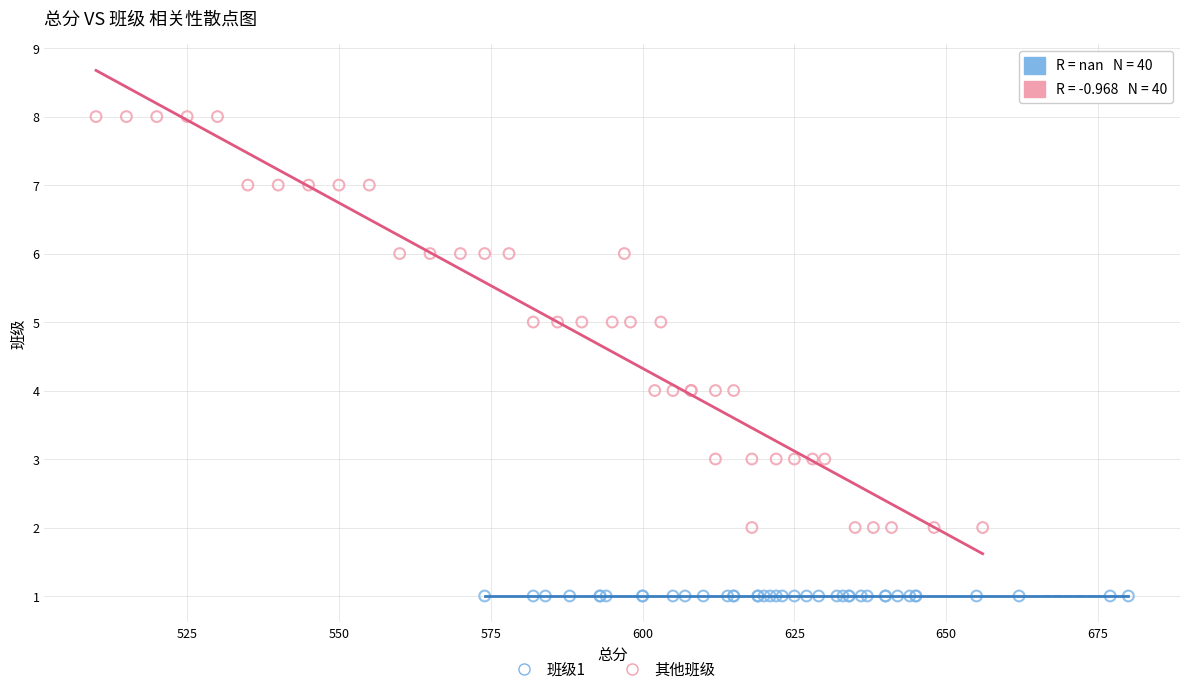

Which series contains the highest Y value?

其他班级